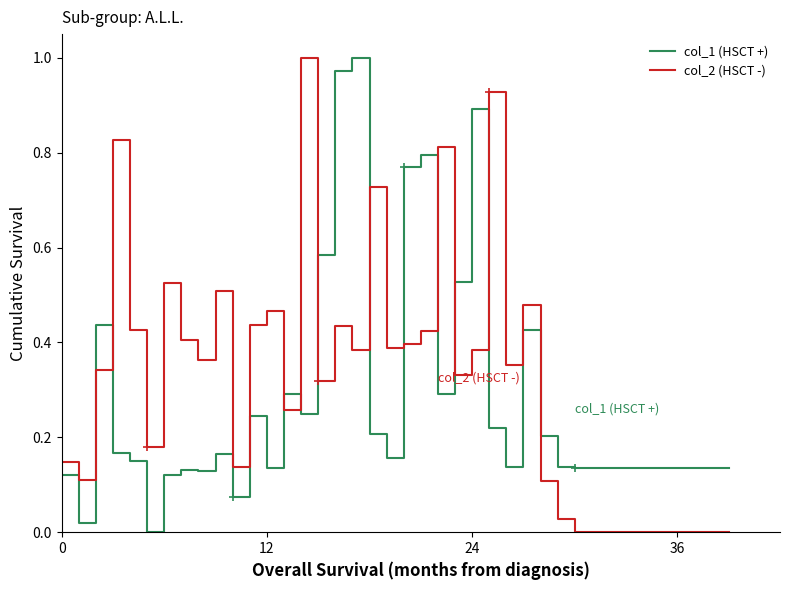

True or false: col_1 (HSCT +) and col_2 (HSCT -) cross at least once.

True